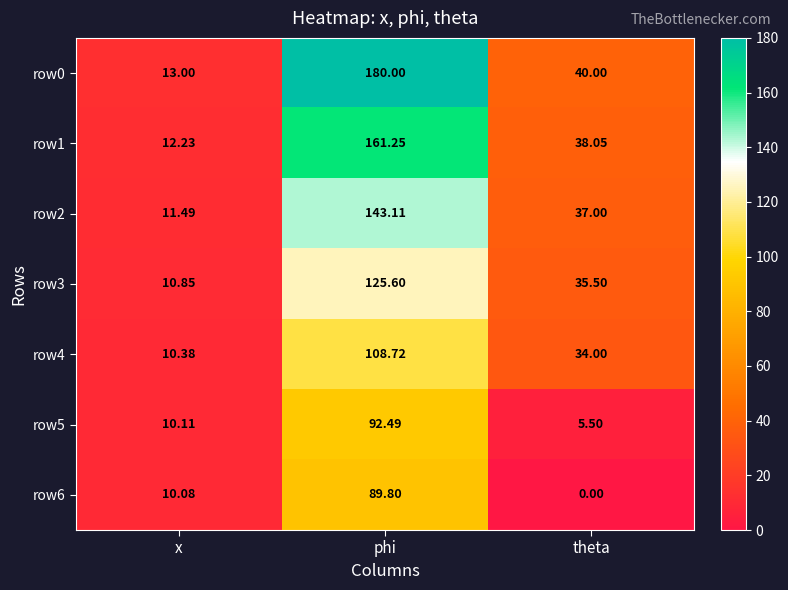

At which label does row4 first exceed 34?

phi